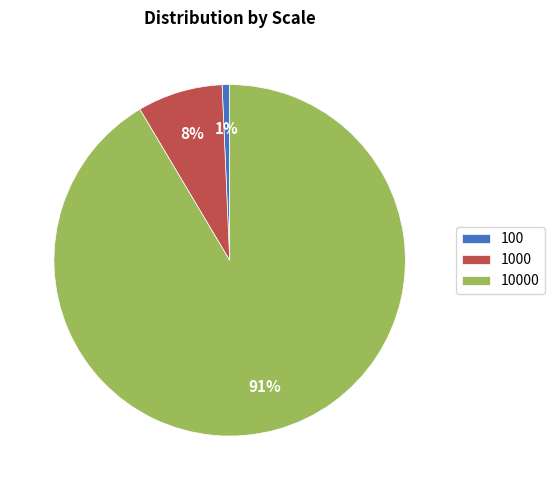

Is it true that 10000 is 91% of the pie?

True